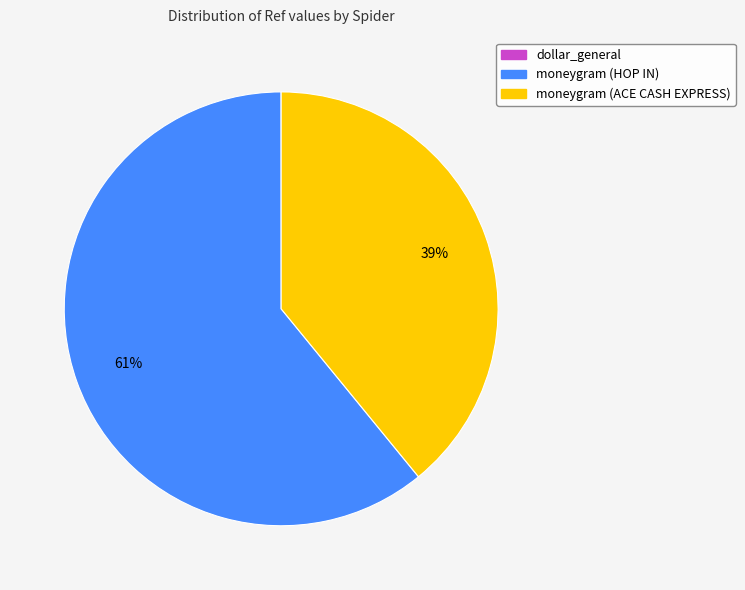

Which has a higher value, moneygram (ACE CASH EXPRESS) or moneygram (HOP IN)?

moneygram (HOP IN)